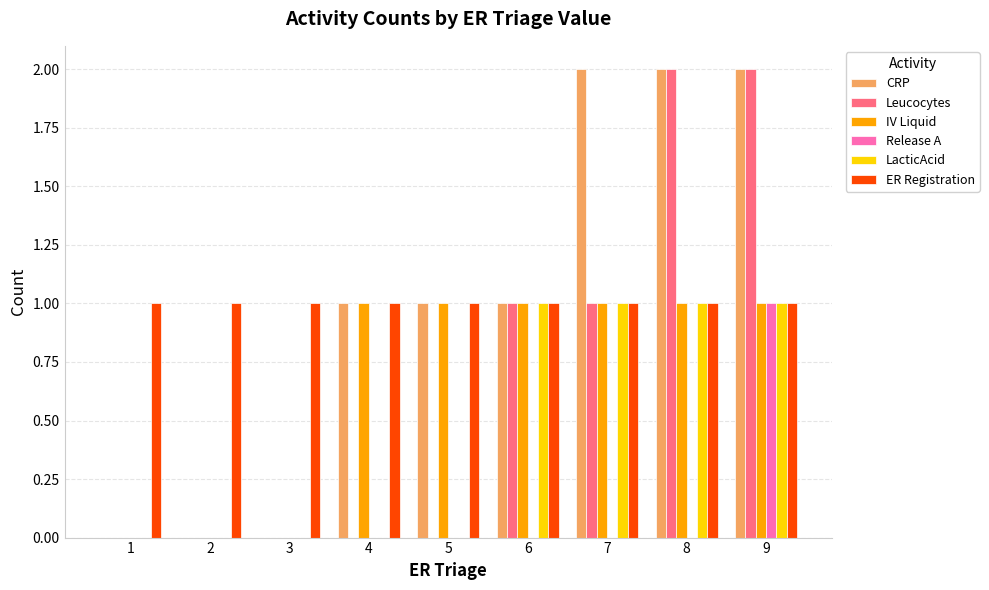

The value of ER Registration at 7 is 1. True or false?

True